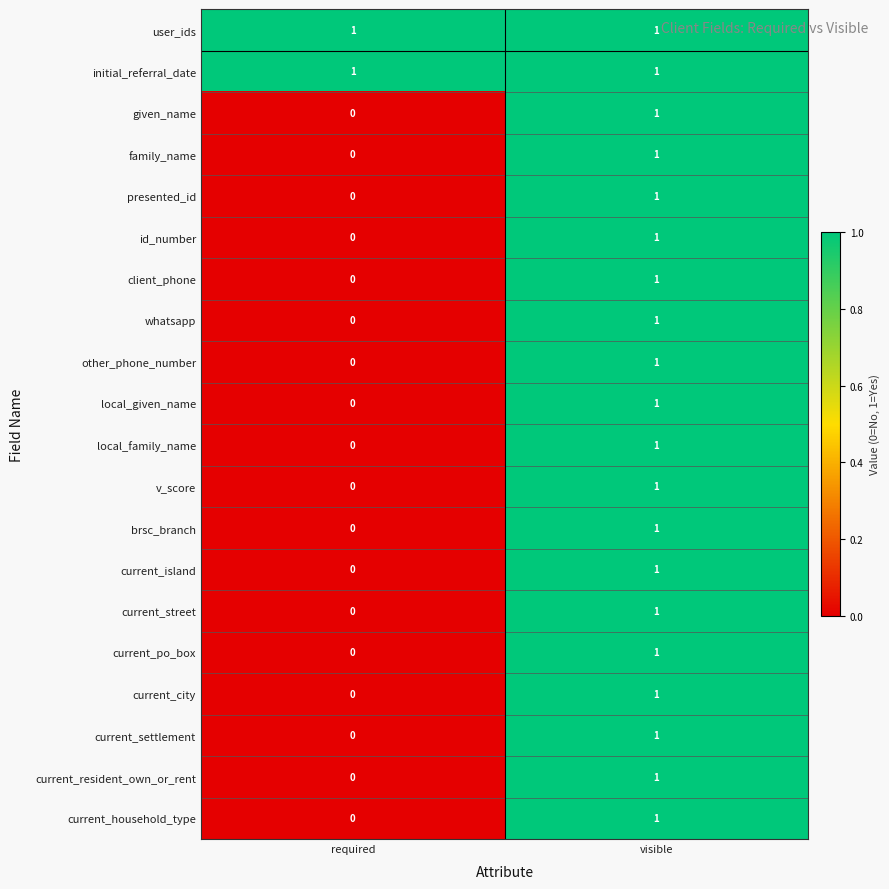

Rank the categories by current_po_box value from highest to lowest.

visible, required